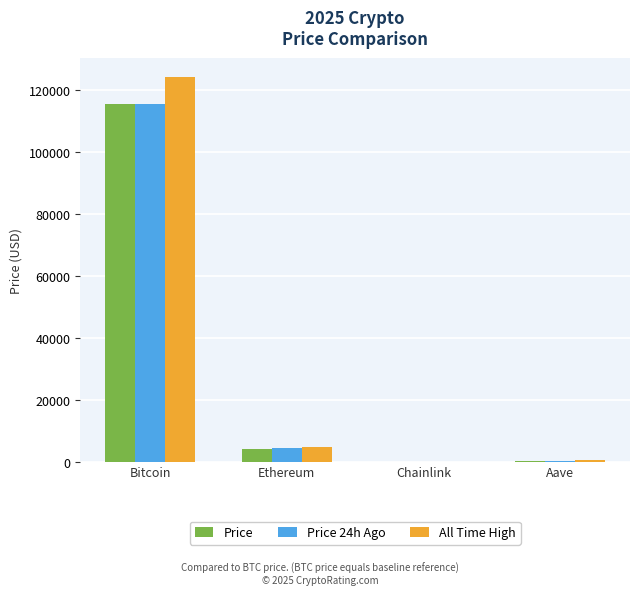

What is the total value across all series at Bitcoin?

355338.0